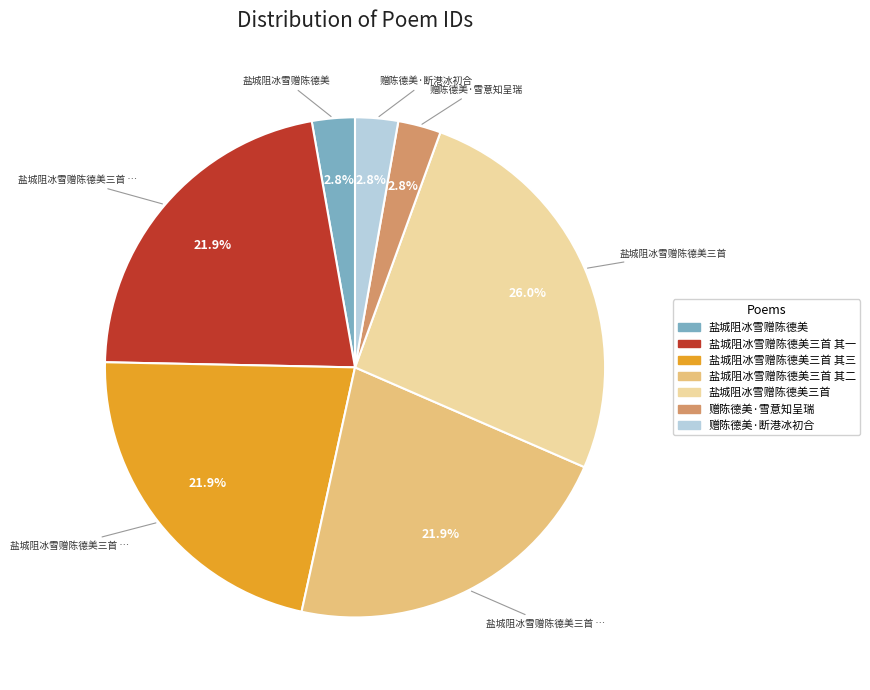

Is there any slice that represents more than half of the pie?

No